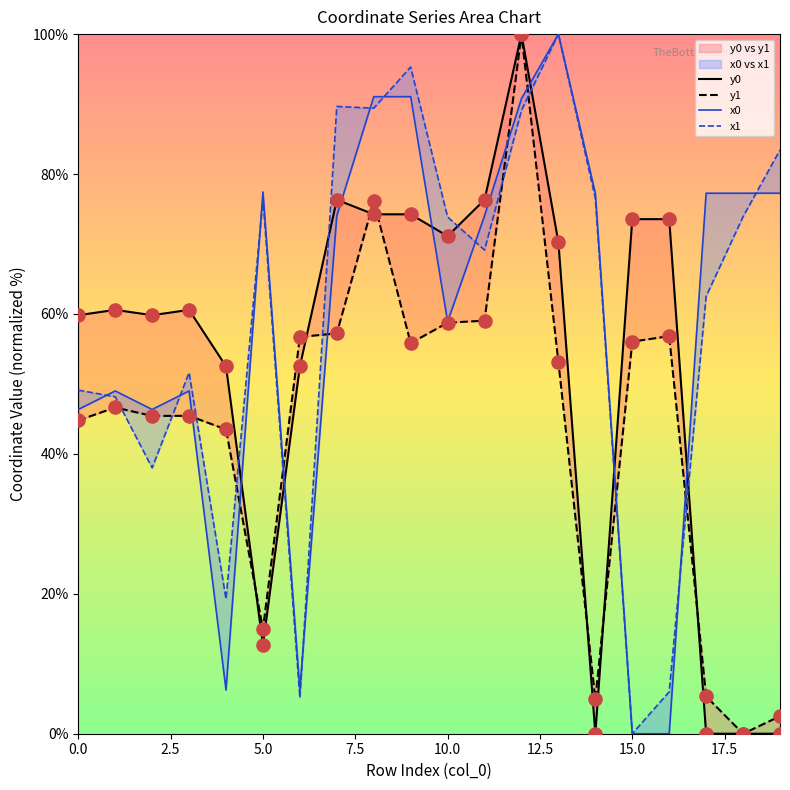

Is the value of x1 at 11 greater than the value of y0 at 16?

No